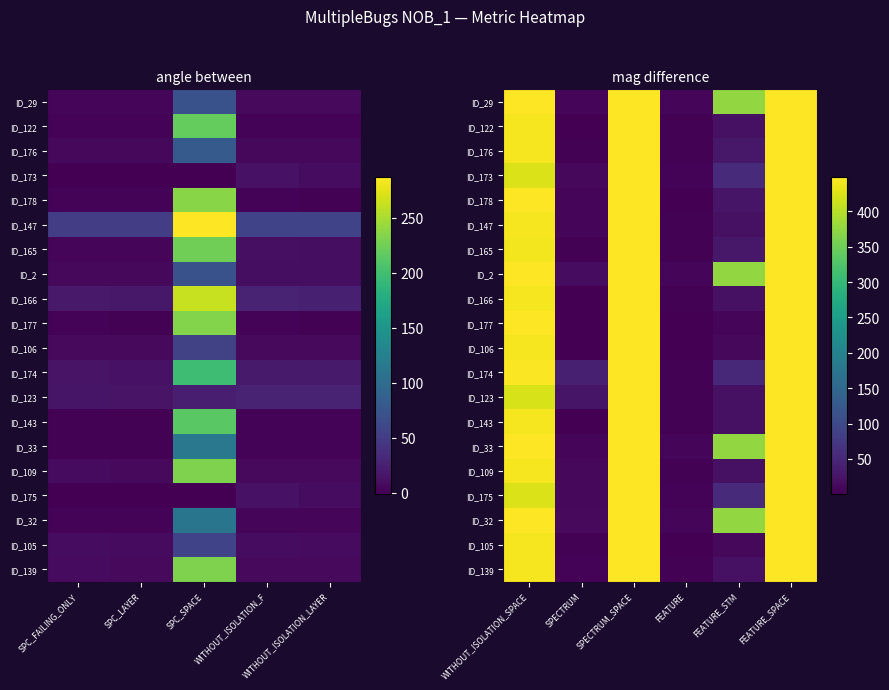

True or false: ID_147 has a value of 448 at FEATURE_SPACE.

True